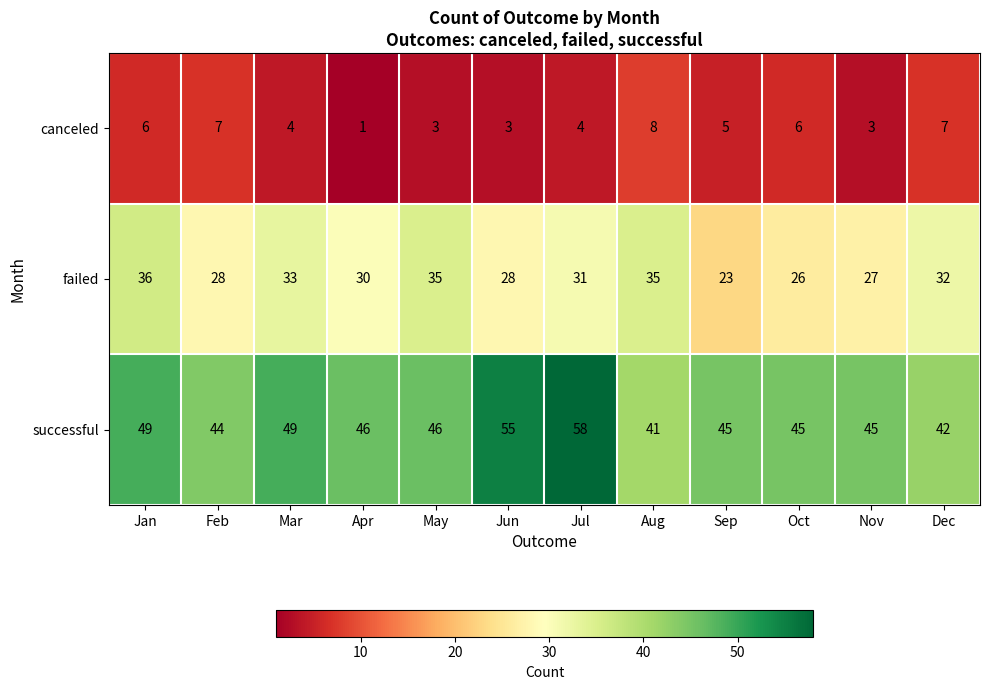

At which label does successful first exceed 46?

Jan